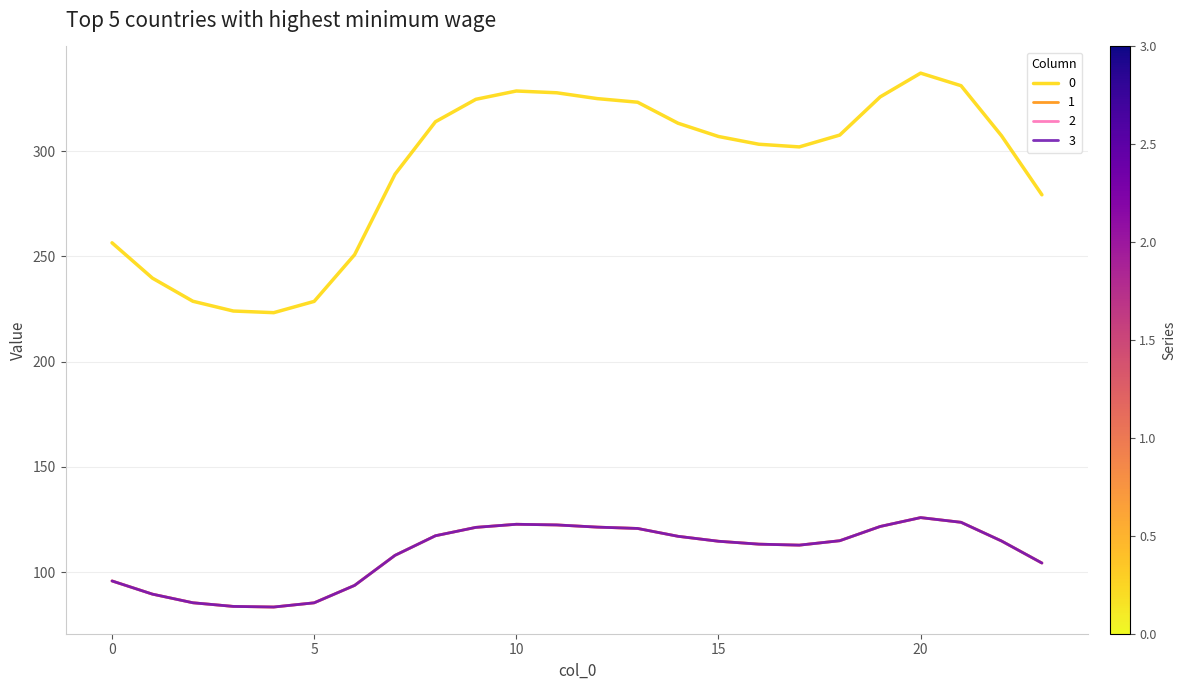

At which label does 0 reach its minimum?

4